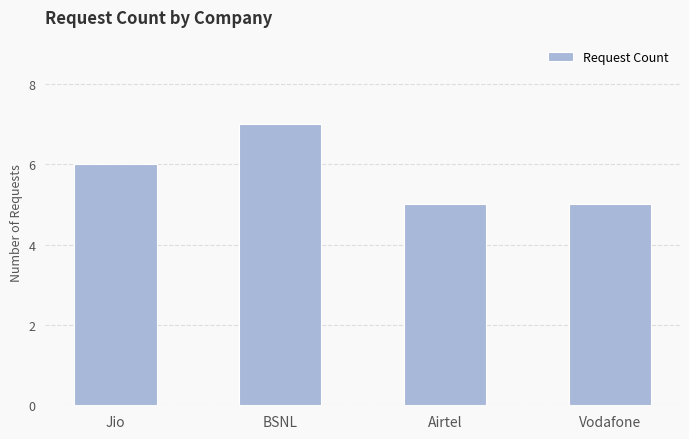

How many values are between 5 and 7?

4